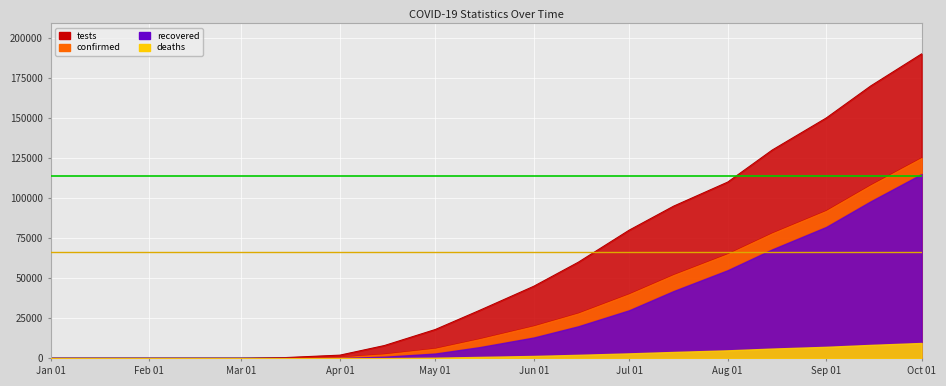

What is the maximum value shown in the chart?

190000